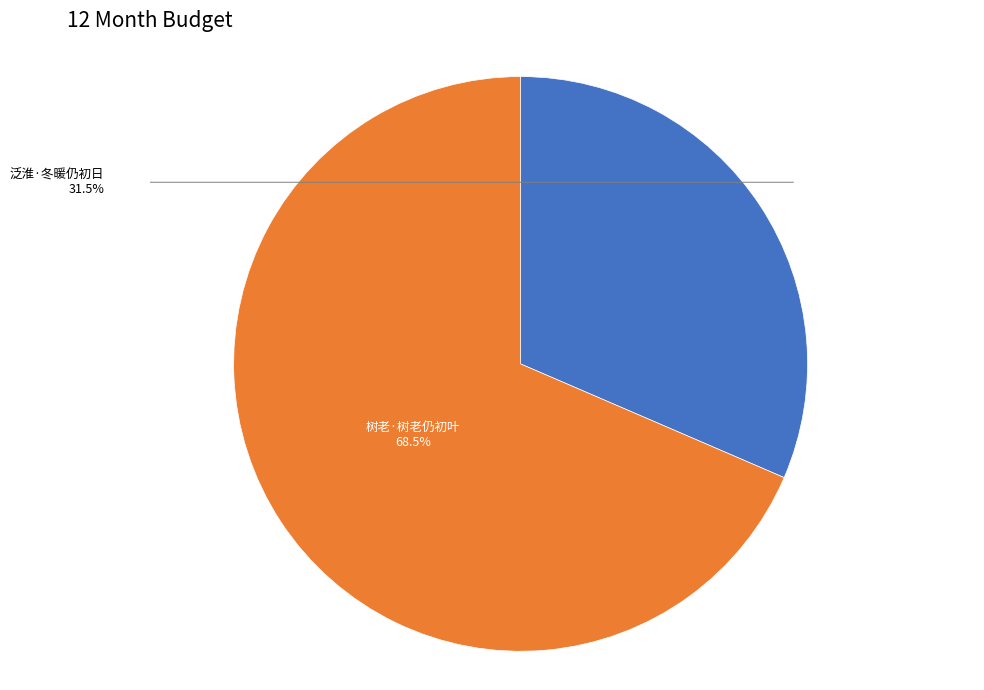

To the nearest percent, what is the average slice percentage?

50%